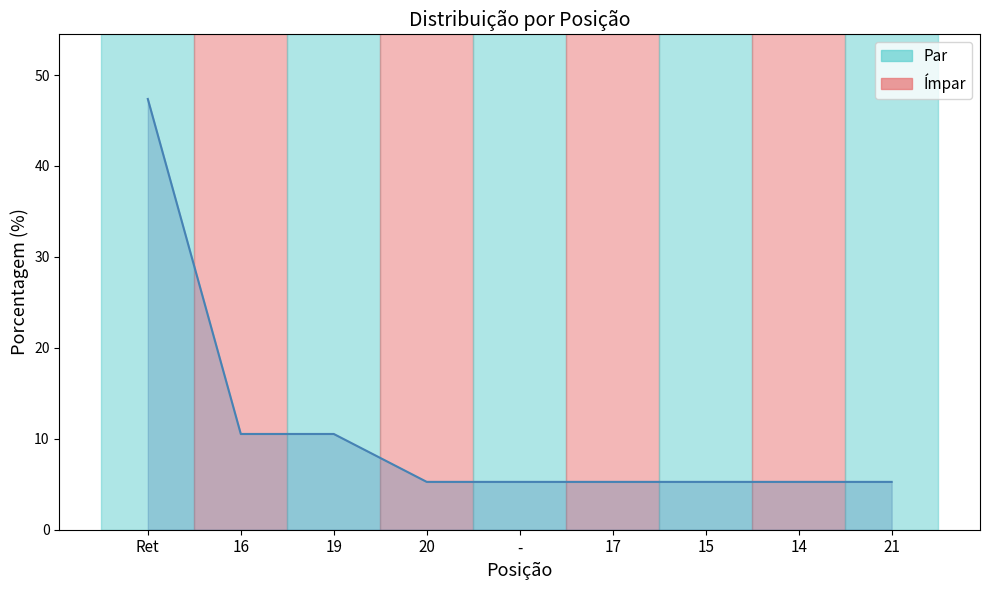

True or false: the data shows 3.6 at 14.

False